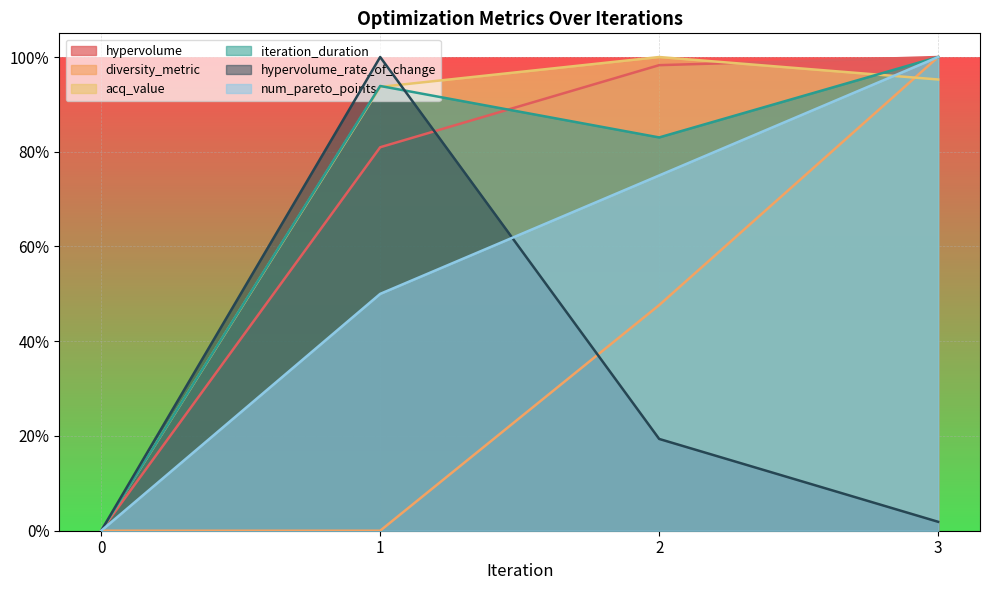

In acq_value, how many points are higher than both neighbors (excluding endpoints)?

1